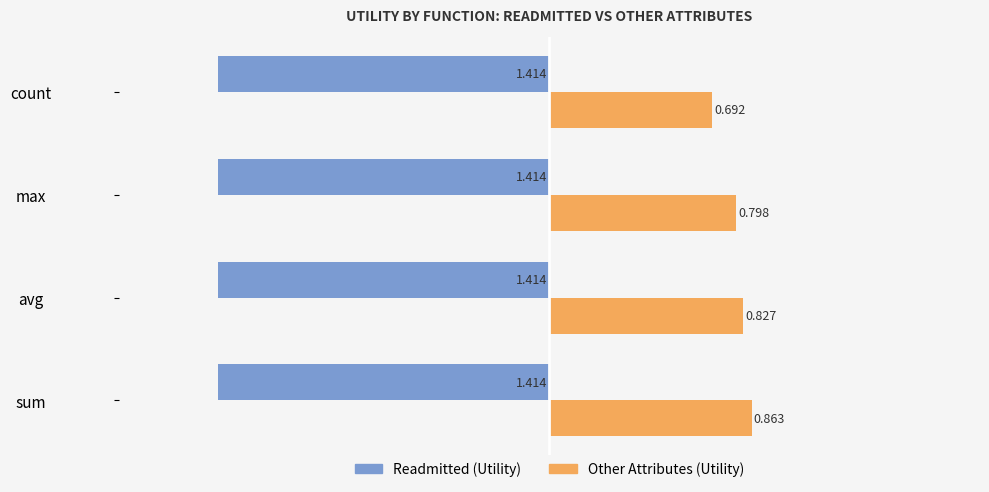

At max, list the series in order from largest to smallest.

Other Attributes (Utility), Readmitted (Utility)